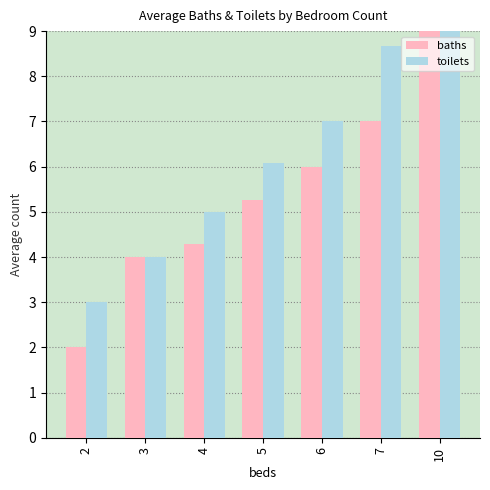

True or false: toilets has a value of 3.3 at 4.

False